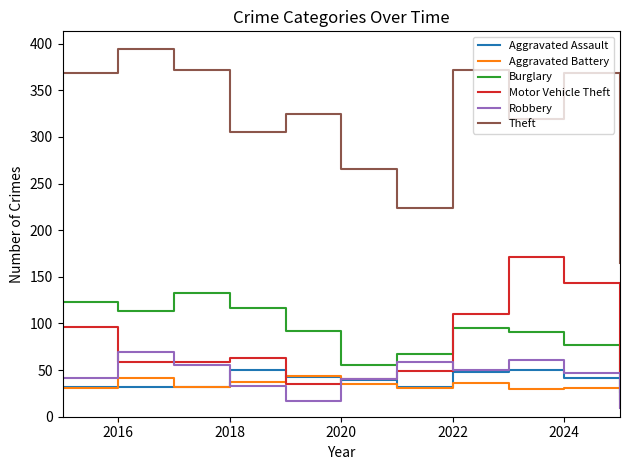

Which series has the largest range (max minus min)?

Theft